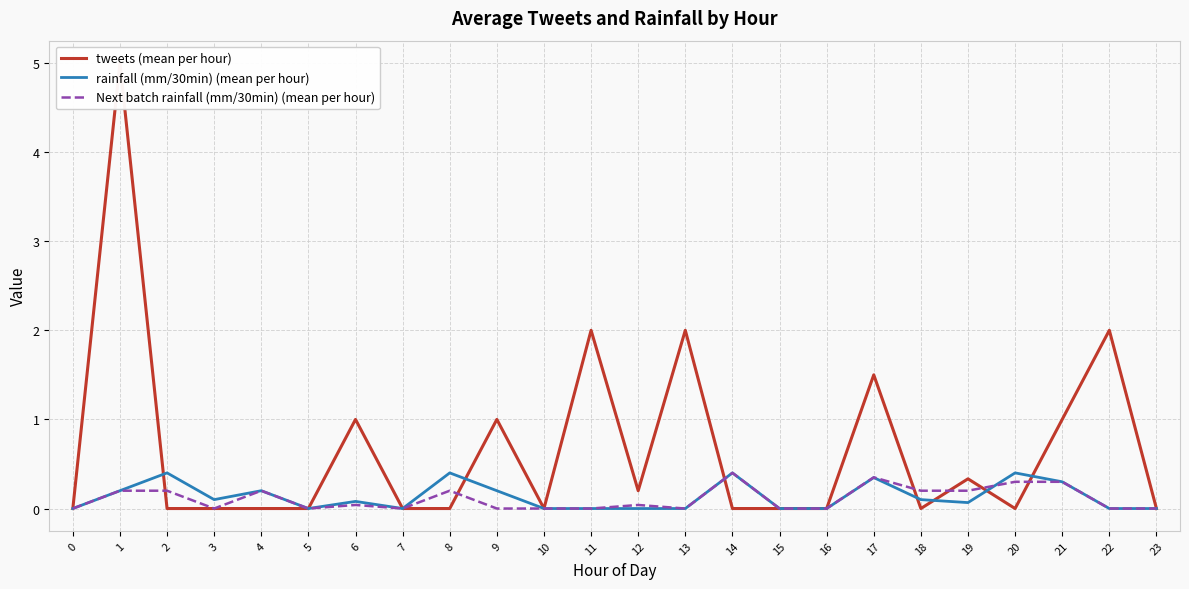

Rank the series by their maximum value, from highest to lowest.

tweets (mean per hour), rainfall (mm/30min) (mean per hour), Next batch rainfall (mm/30min) (mean per hour)